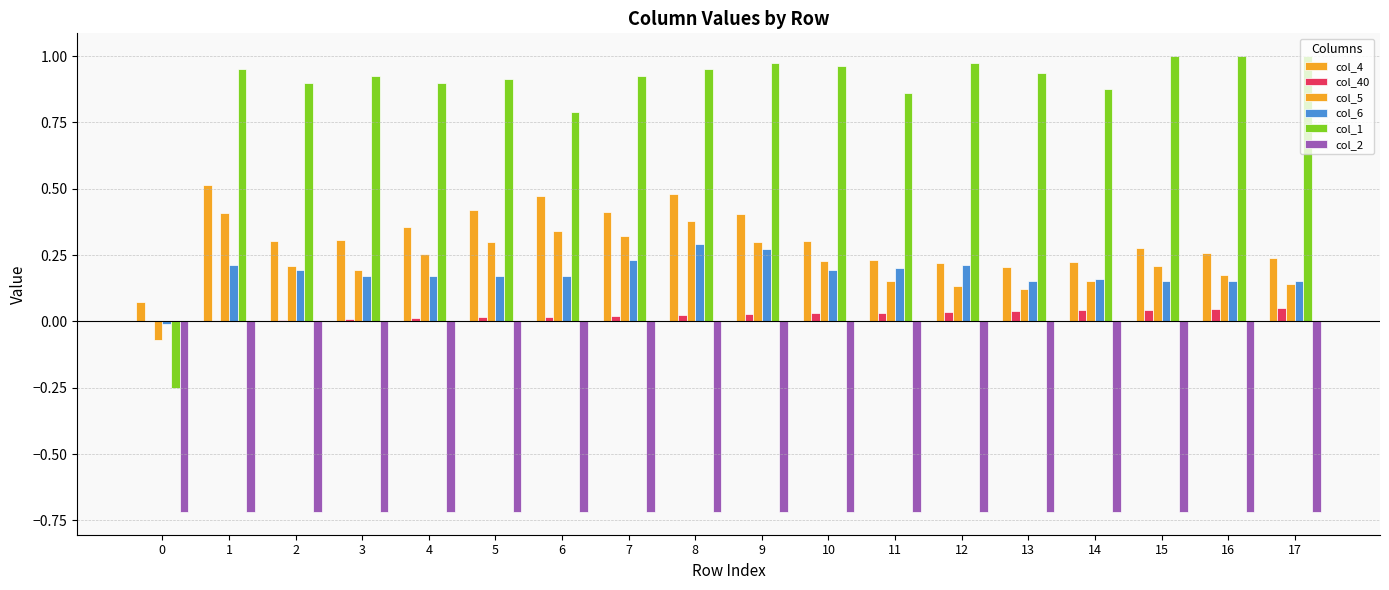

Count the number of categories in the chart.

18